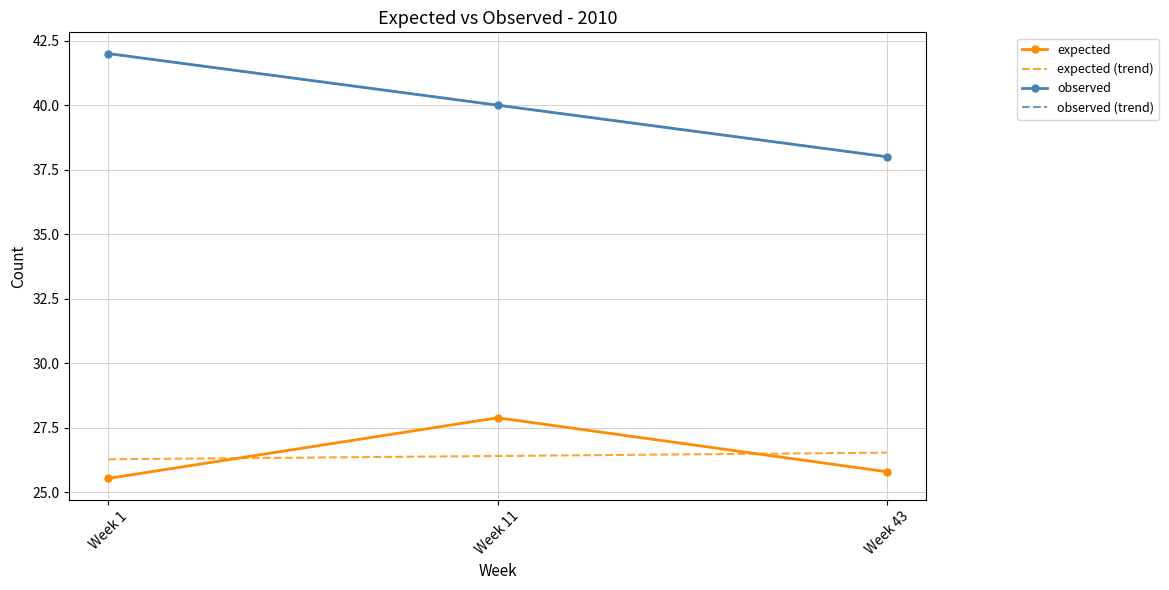

What is the average value of the expected (trend) series?

26.4